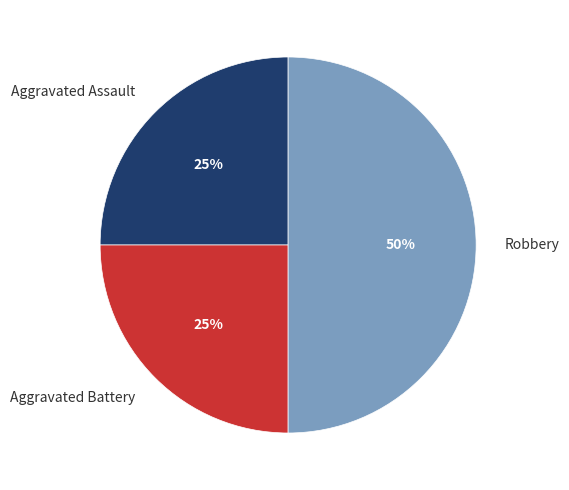

True or false: Aggravated Assault accounts for 14% of the total.

False